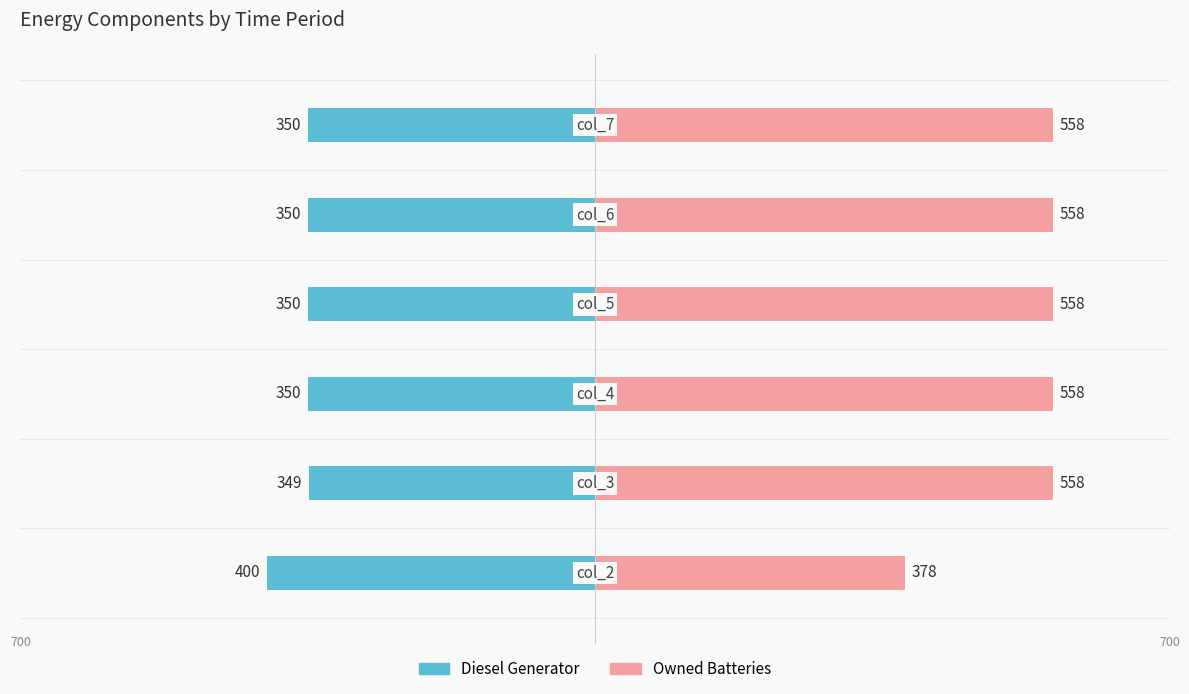

How many data points does each series have?

6